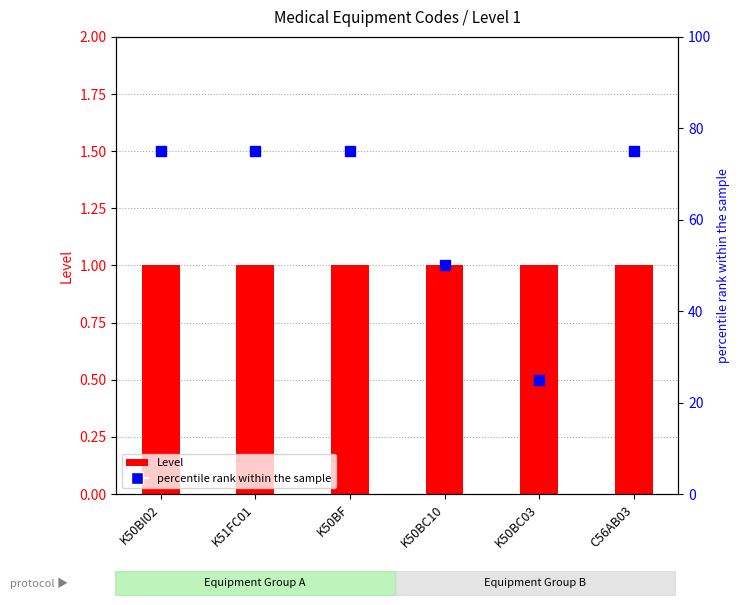

What is the value of the Level bar at the 3rd from the left?

1